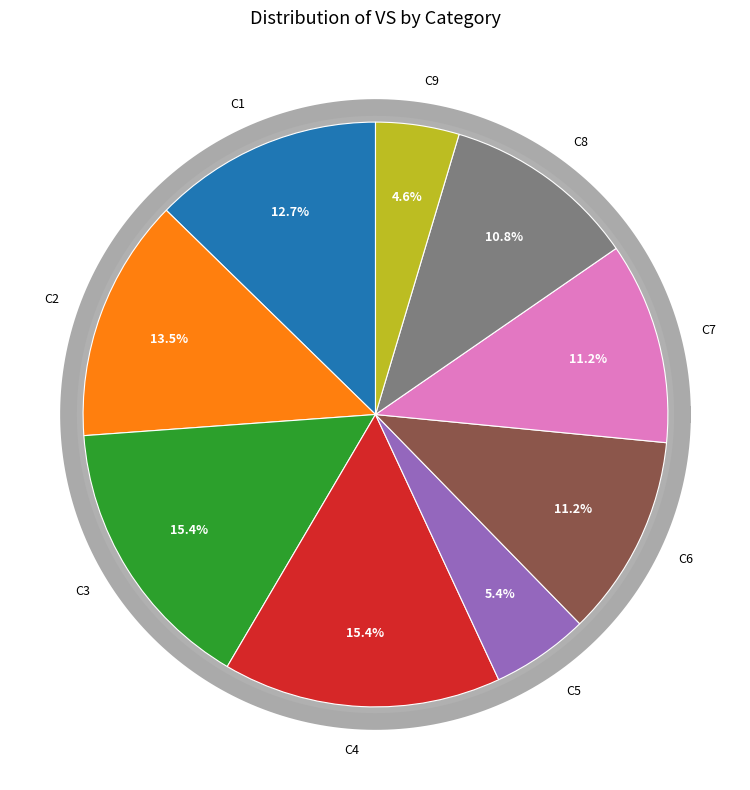

To the nearest percent, what is the difference between the largest and smallest slice percentages?

11%